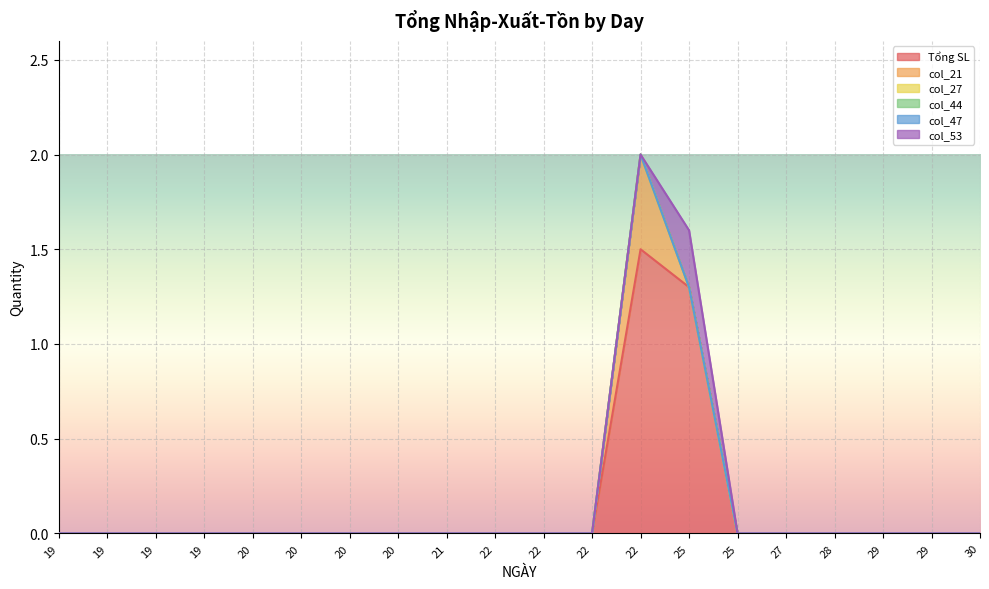

Reading right to left, list all the values displayed in this chart.

Tổng SL: 30=0.0	29=0.0	29=0.0	28=0.0	27=0.0	25=0.0	25=1.3	22=1.5	22=0.0	22=0.0	22=0.0	21=0.0	20=0.0	20=0.0	20=0.0	20=0.0	19=0.0	19=0.0	19=0.0	19=0.0
col_21: 30=0.0	29=0.0	29=0.0	28=0.0	27=0.0	25=0.0	25=0.0	22=0.5	22=0.0	22=0.0	22=0.0	21=0.0	20=0.0	20=0.0	20=0.0	20=0.0	19=0.0	19=0.0	19=0.0	19=0.0
col_27: 30=0.0	29=0.0	29=0.0	28=0.0	27=0.0	25=0.0	25=0.0	22=0.0	22=0.0	22=0.0	22=0.0	21=0.0	20=0.0	20=0.0	20=0.0	20=0.0	19=0.0	19=0.0	19=0.0	19=0.0
col_44: 30=0.0	29=0.0	29=0.0	28=0.0	27=0.0	25=0.0	25=0.0	22=0.0	22=0.0	22=0.0	22=0.0	21=0.0	20=0.0	20=0.0	20=0.0	20=0.0	19=0.0	19=0.0	19=0.0	19=0.0
col_47: 30=0.0	29=0.0	29=0.0	28=0.0	27=0.0	25=0.0	25=0.0	22=0.0	22=0.0	22=0.0	22=0.0	21=0.0	20=0.0	20=0.0	20=0.0	20=0.0	19=0.0	19=0.0	19=0.0	19=0.0
col_53: 30=0.0	29=0.0	29=0.0	28=0.0	27=0.0	25=0.0	25=0.3	22=0.0	22=0.0	22=0.0	22=0.0	21=0.0	20=0.0	20=0.0	20=0.0	20=0.0	19=0.0	19=0.0	19=0.0	19=0.0